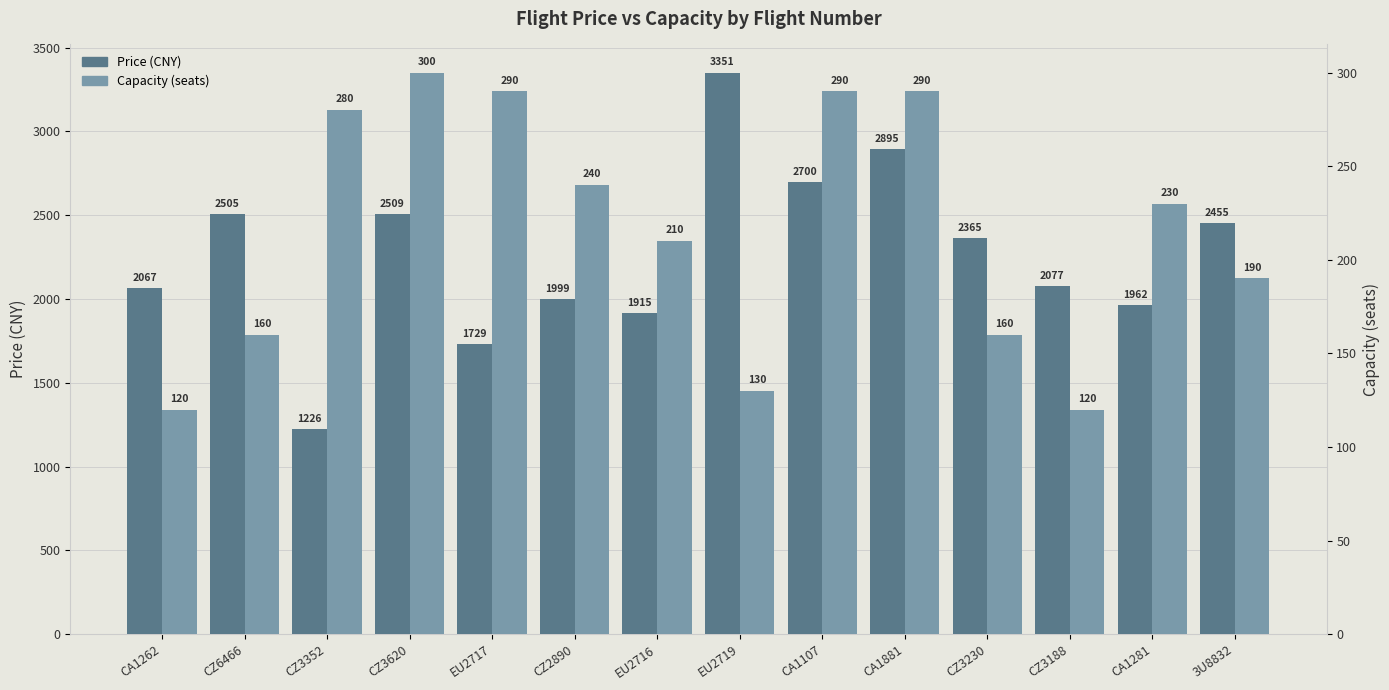

How many categories are shown in the chart?

14